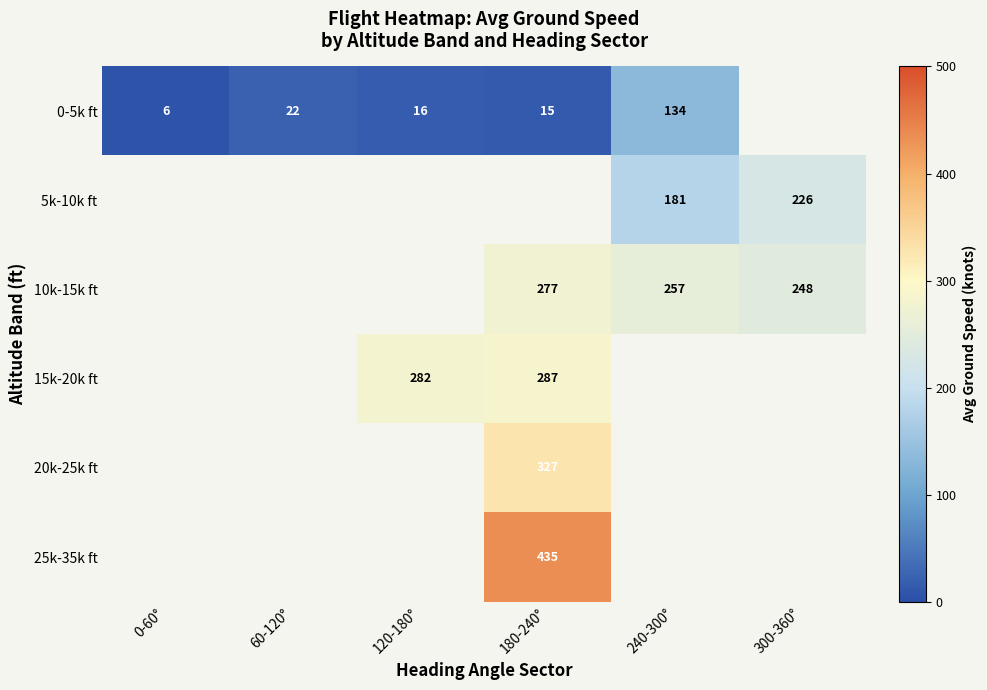

The 10k-15k ft series shows 277 at 180-240°. True or false?

True